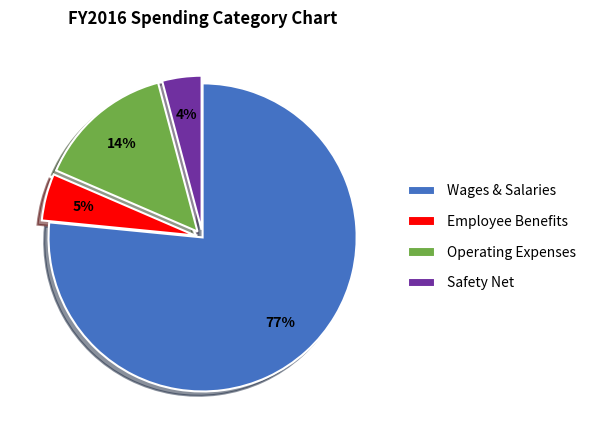

To the nearest percent, what portion does Operating Expenses represent?

14%